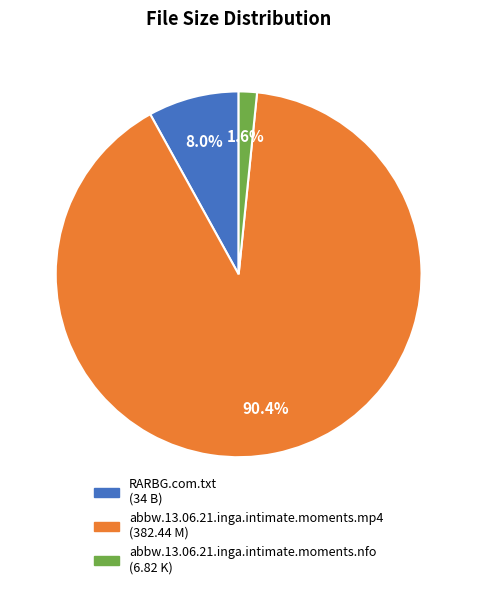

What percentage is the abbw.13.06.21.inga.intimate.moments.mp4 slice, to the nearest percent?

90%